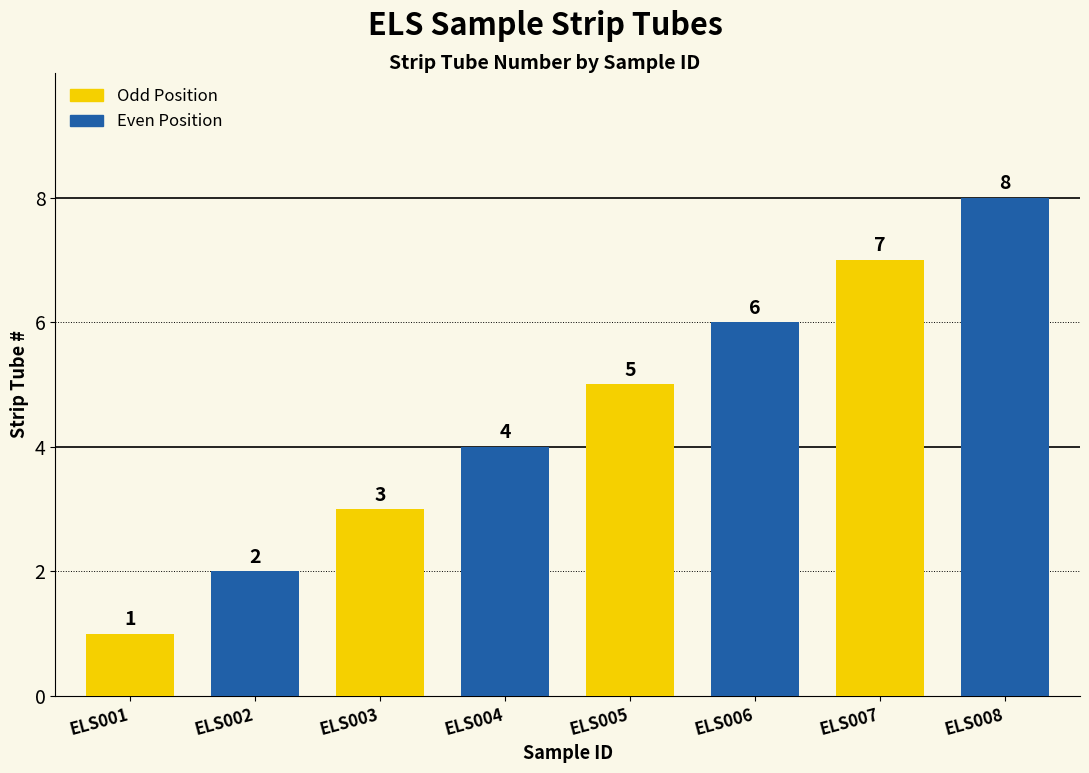

Where is the data nearest to the value 4?

ELS004